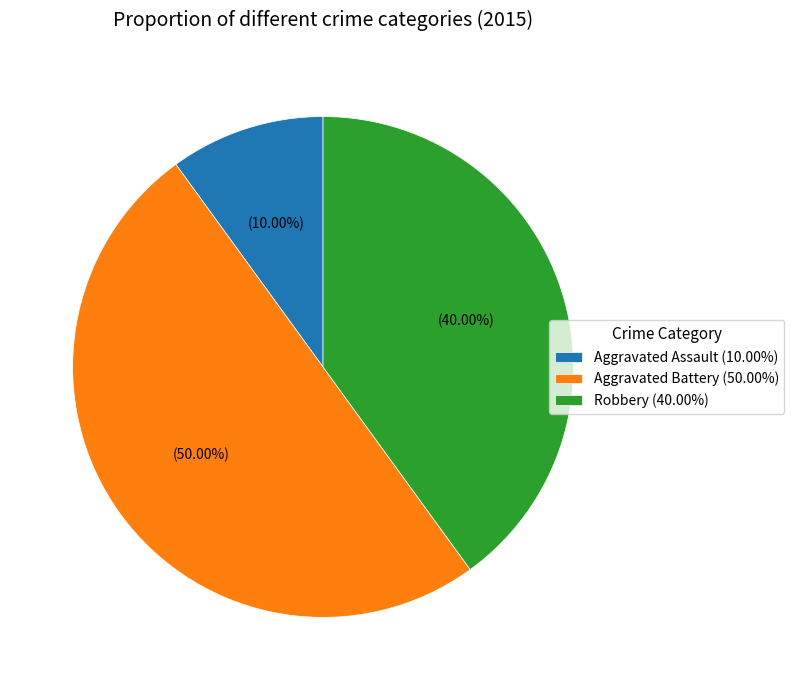

To the nearest percent, what percentage of the pie is Aggravated Battery?

50%